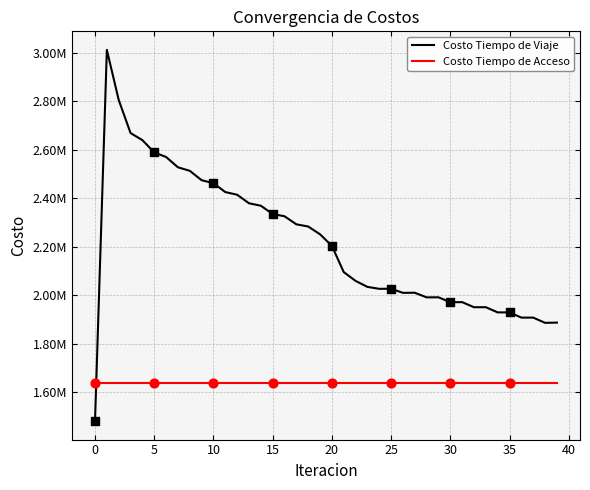

What are all the series names shown in the legend?

Costo Tiempo de Viaje, Costo Tiempo de Acceso